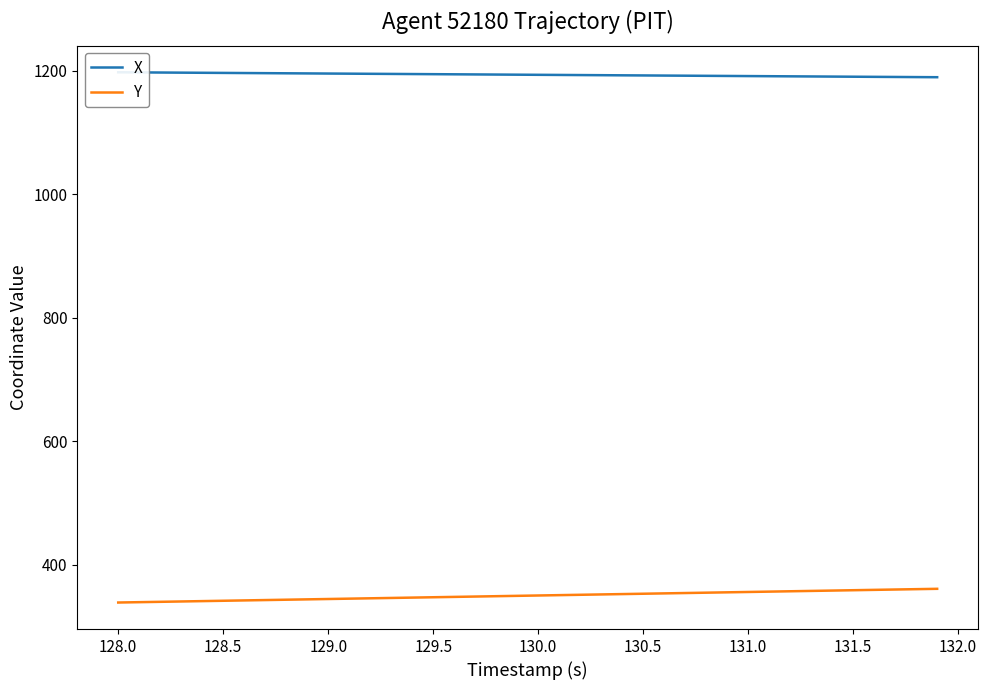

List the series in order of their peak value, lowest first.

Y, X